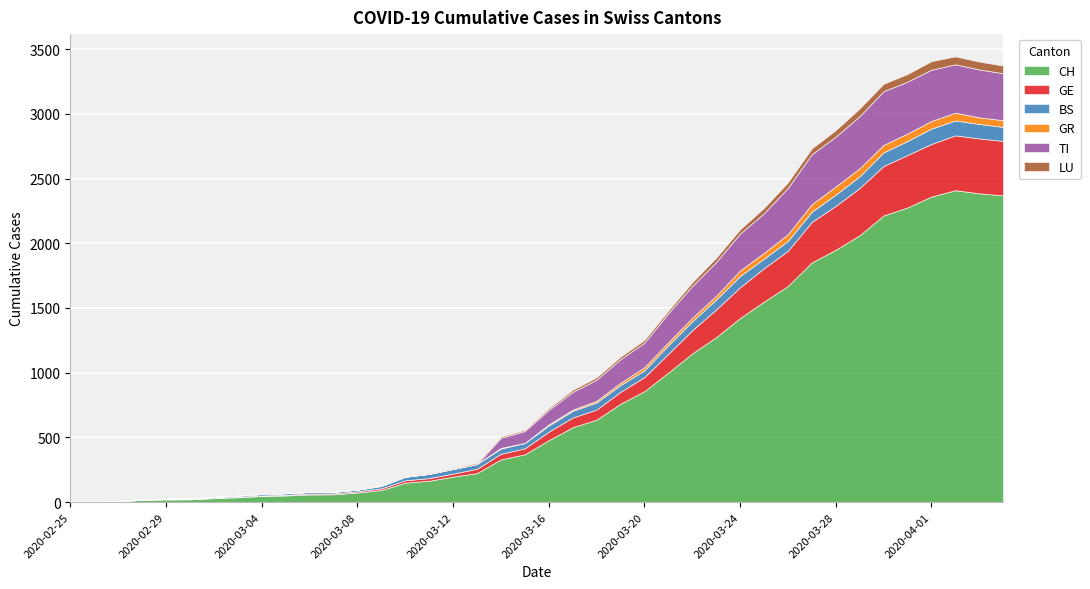

How many values in TI are above zero?

22